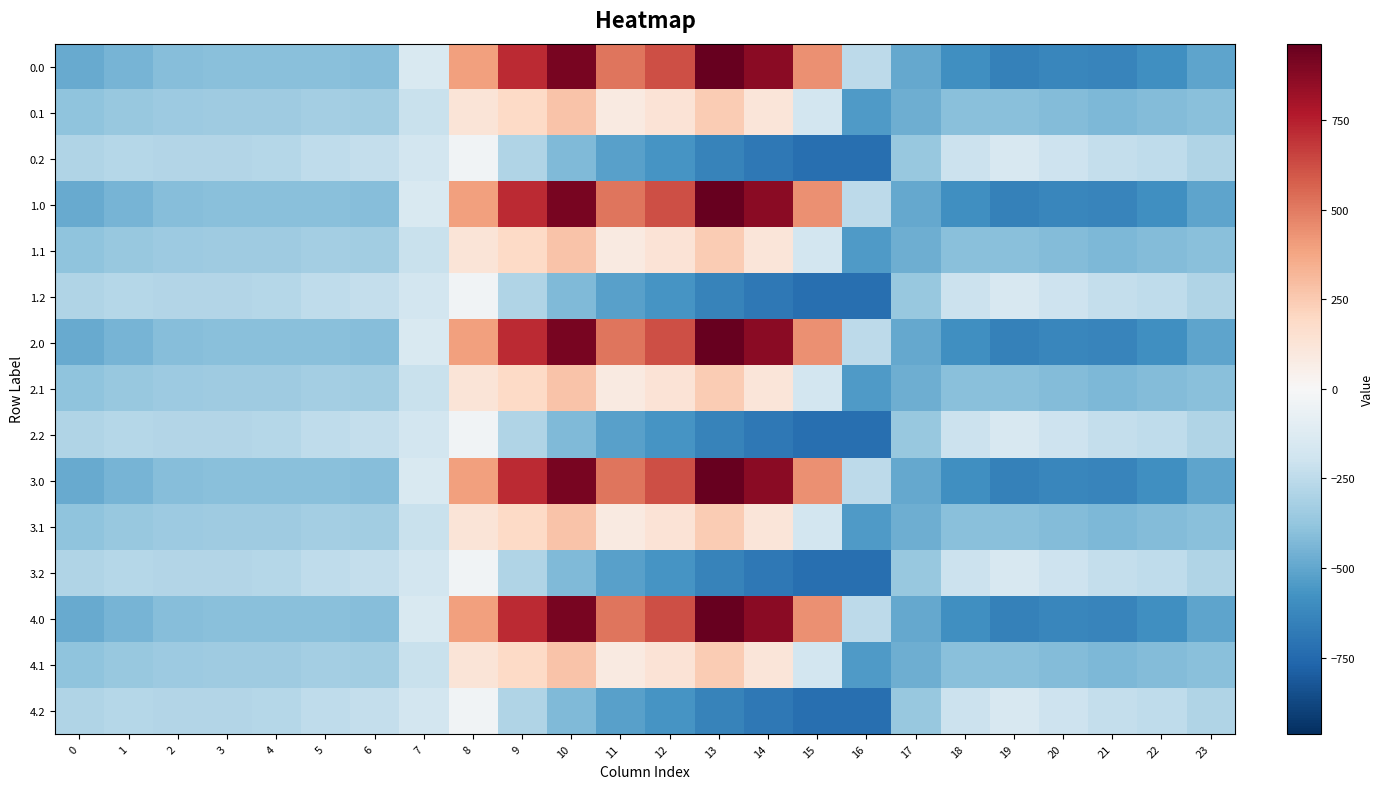

List the series in order of their peak value, highest first.

0.0, 1.0, 2.0, 3.0, 4.0, 0.1, 1.1, 2.1, 3.1, 4.1, 0.2, 1.2, 2.2, 3.2, 4.2